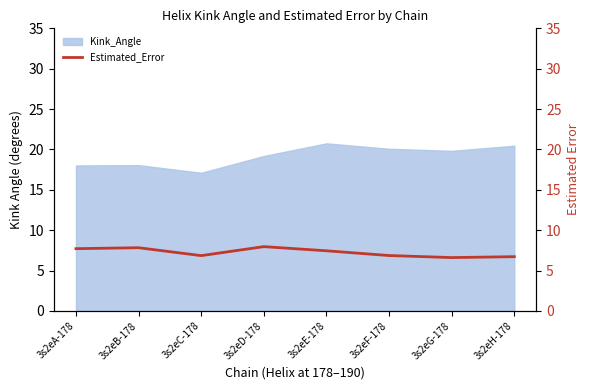

The Kink_Angle series shows 26.9 at 3s2eC-178. True or false?

False